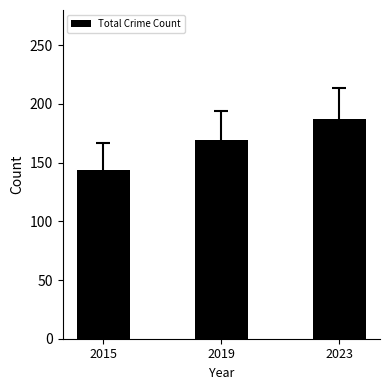

How many values are between 144 and 187?

3